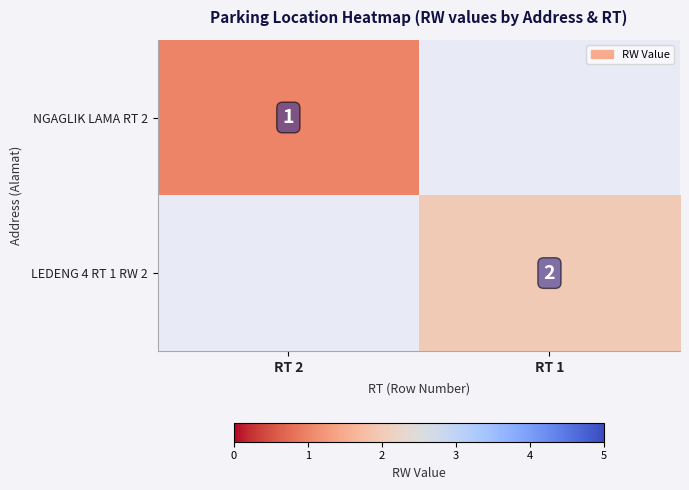

Is it true that NGAGLIK LAMA RT 2 equals 0 at RT 2?

False